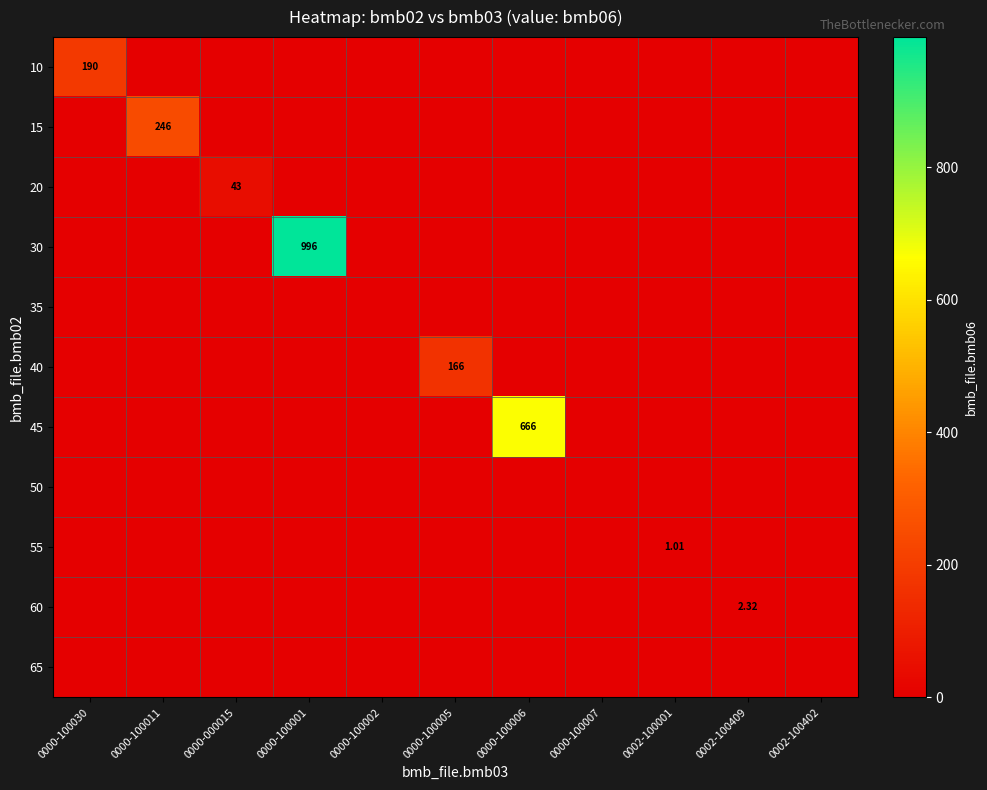

What is the sum of all 55 values?

1.0